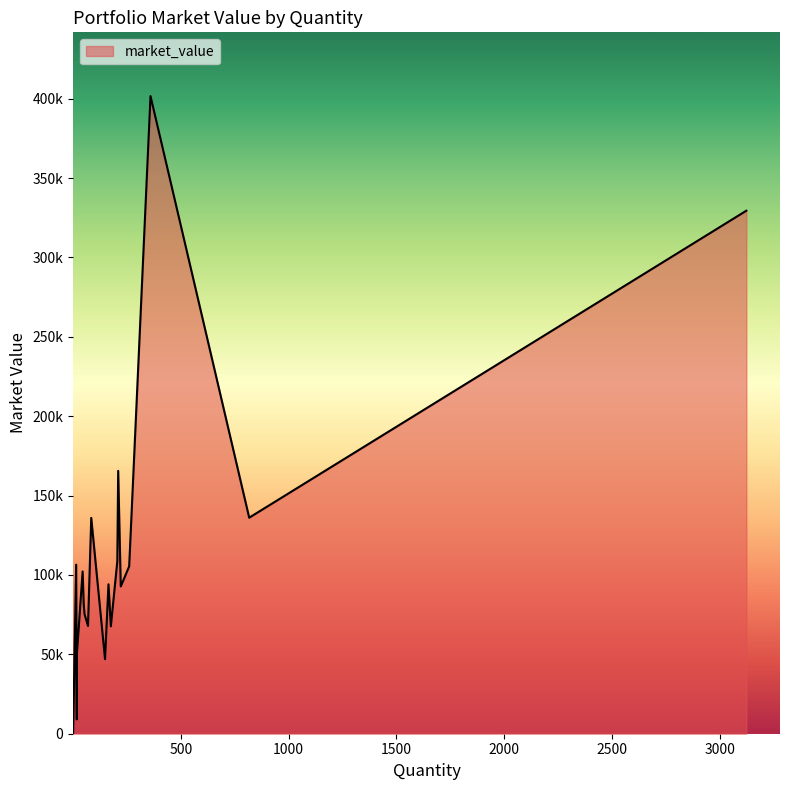

Rank the categories by value from highest to lowest.

DEEPAKFERT, GPTINFRA, IMFA, PYRAMID, BHARTIARTL, SHRIRAMFIN, BAJFINANCE, NAVA, MAZDOCK, HINDALCO, RECLTD, HDFCBANK, CIPLA, AXISBANK, PFC, BBL, KPIGREEN, INE721A01013, LIQUIDBEES